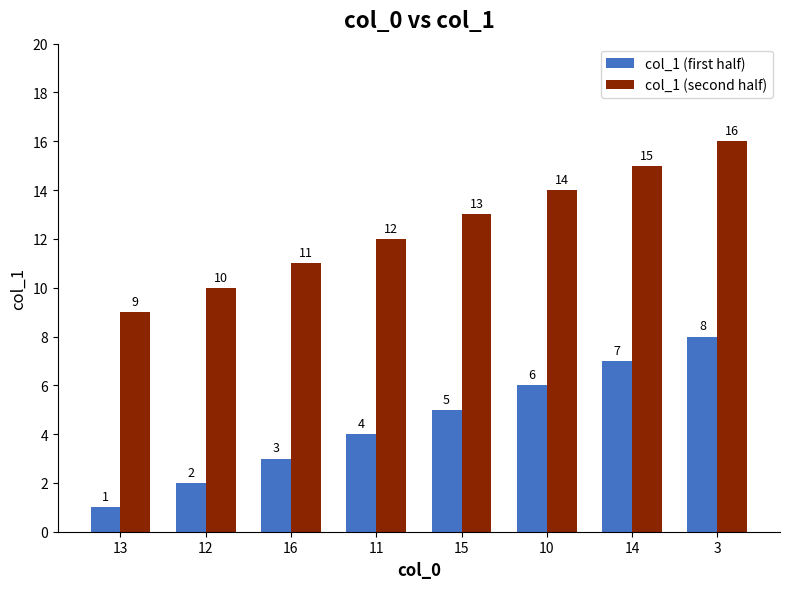

What is the label of the 5th bar from the right?

11